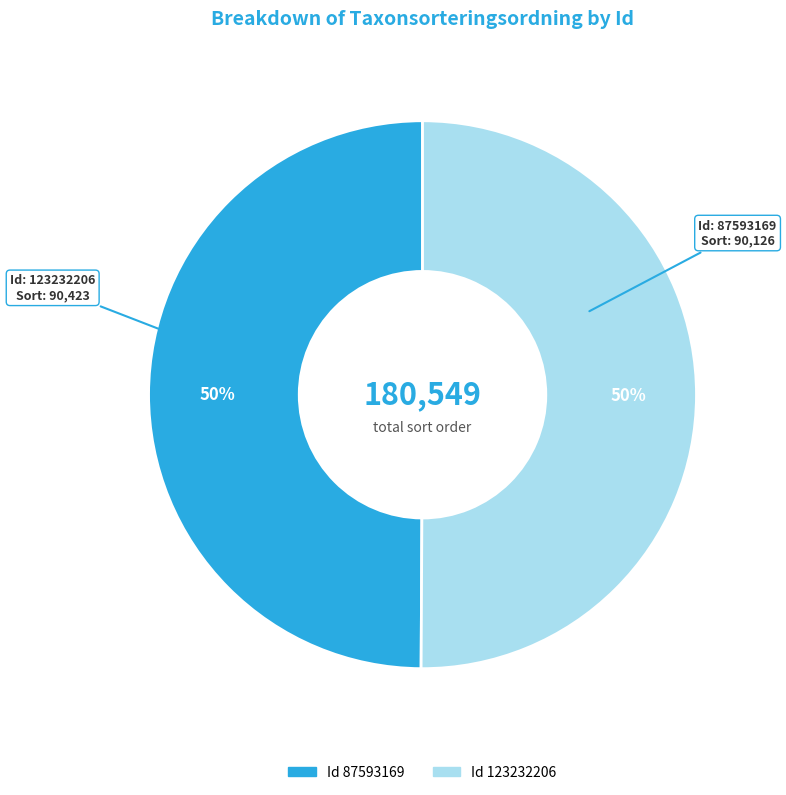

To the nearest percent, what is the average slice percentage?

50%